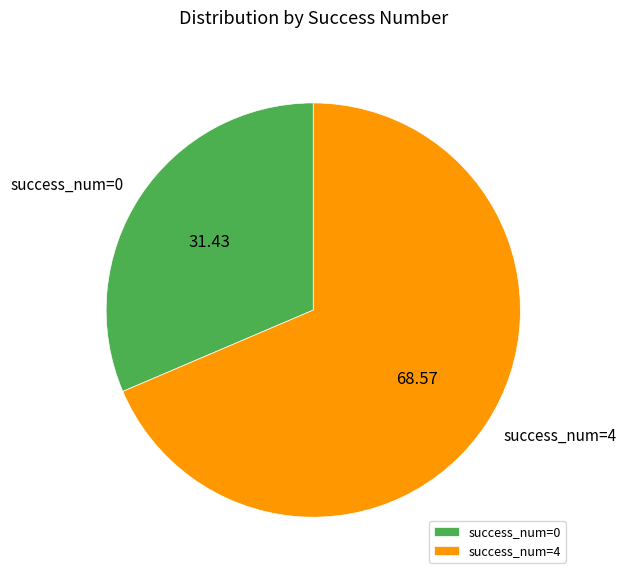

Count the number of slices in the pie.

2